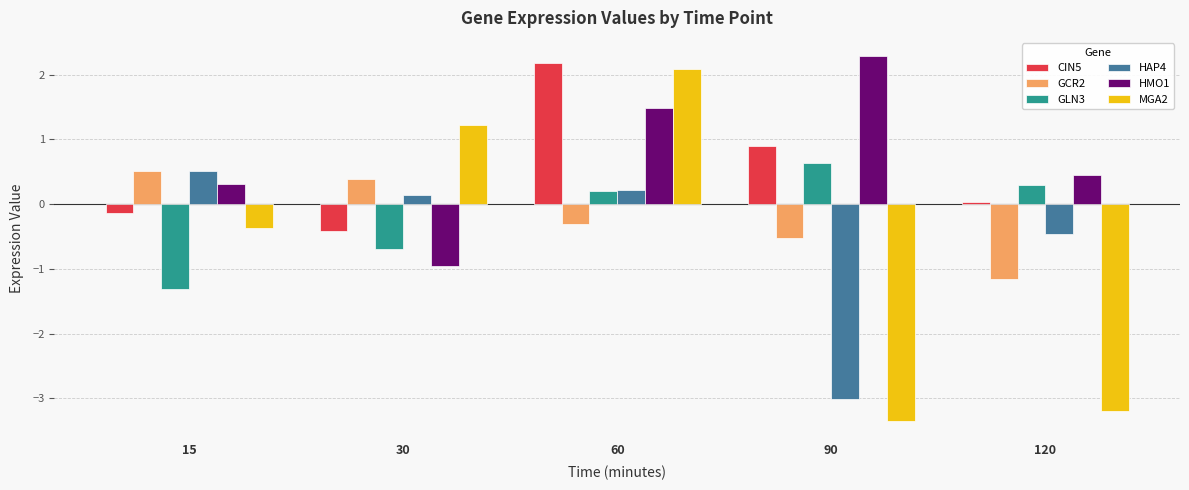

Which series has the largest total across all categories?

HMO1